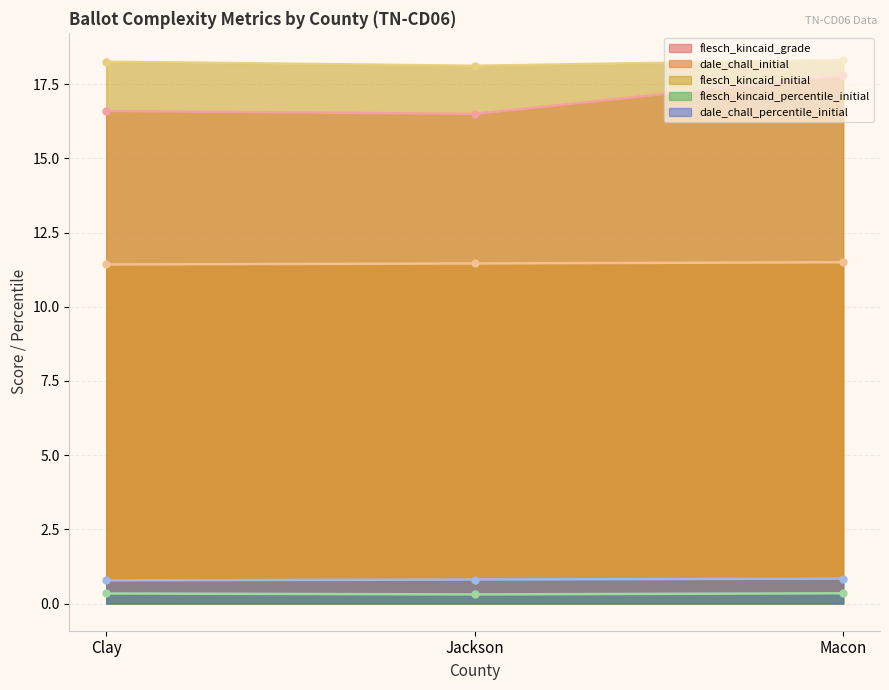

What is the label of the 3rd point from the right?

Clay